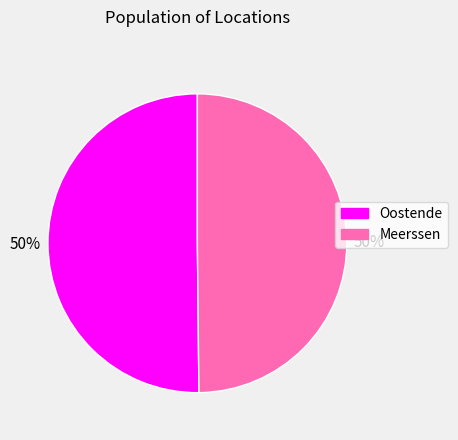

How many slices are in this pie chart?

2